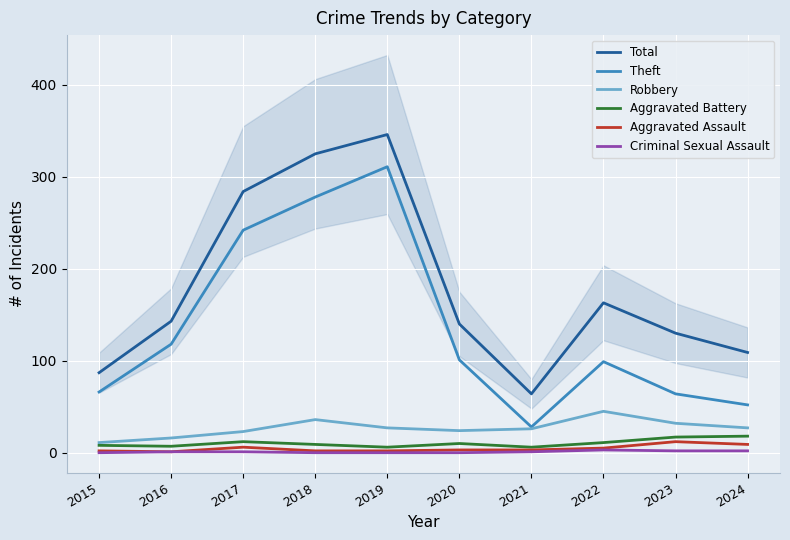

True or false: Aggravated Battery has a value of 17 at 2023.

True